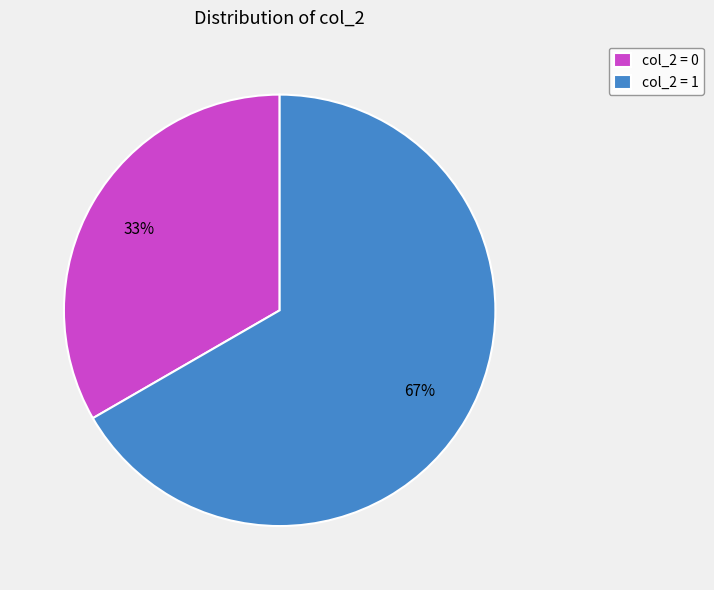

To the nearest percent, what is the average slice percentage?

50%